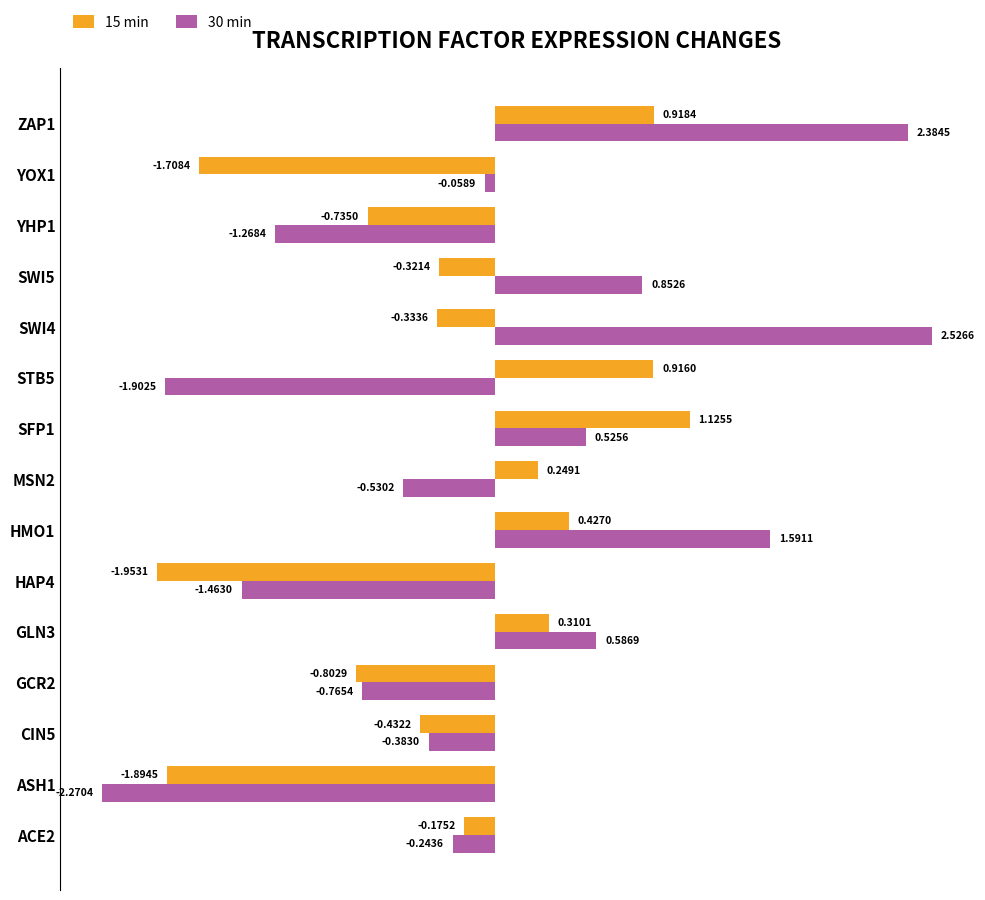

At which category is the sum across all series the highest?

ZAP1